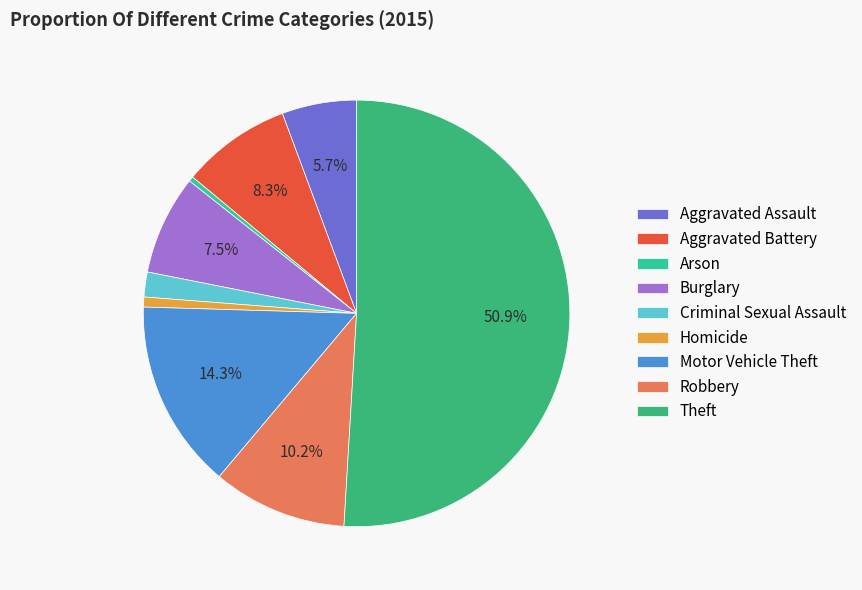

Does Aggravated Battery account for over 50% of the chart?

No